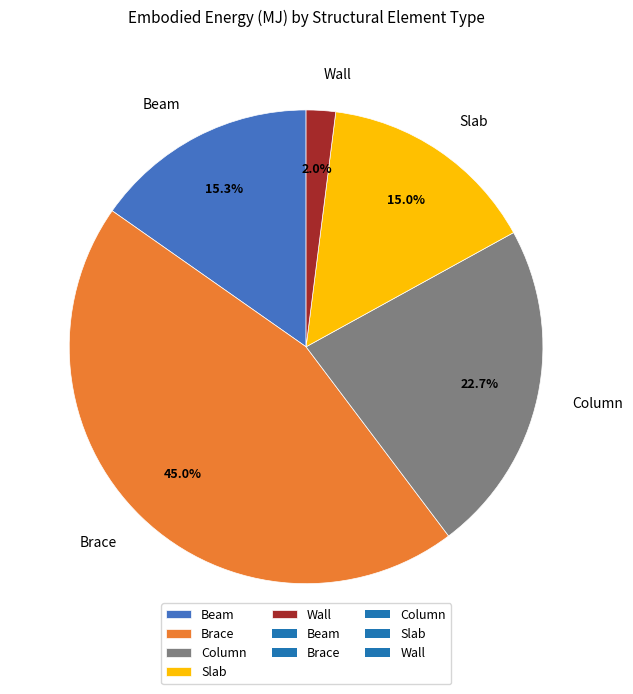

To the nearest percent, what is the combined percentage of Brace and Wall?

47%